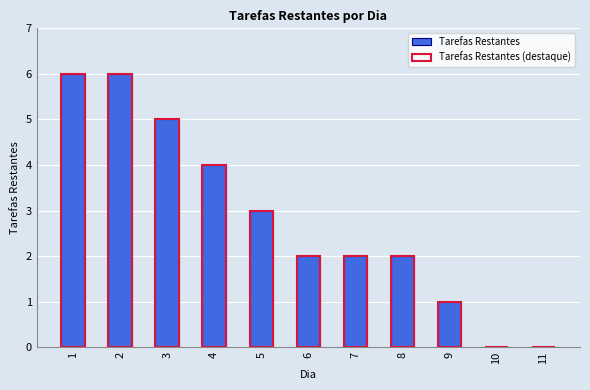

What is the difference between the second highest and second lowest values in the Tarefas Restantes series?

6